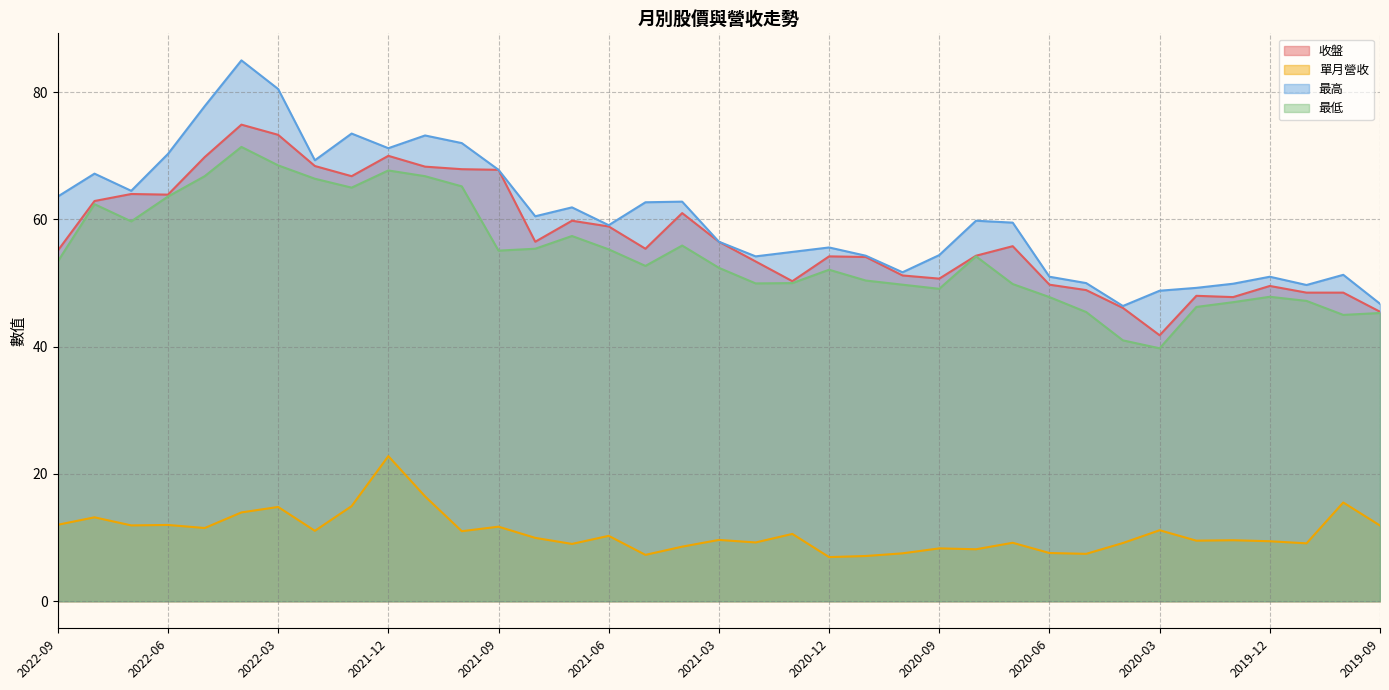

At which label does 單月營收 first exceed 9?

2022-09